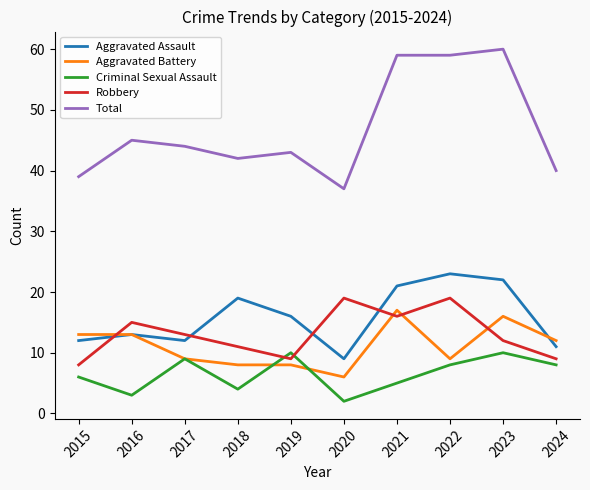

What is the difference between the highest and lowest values at 2022?

51